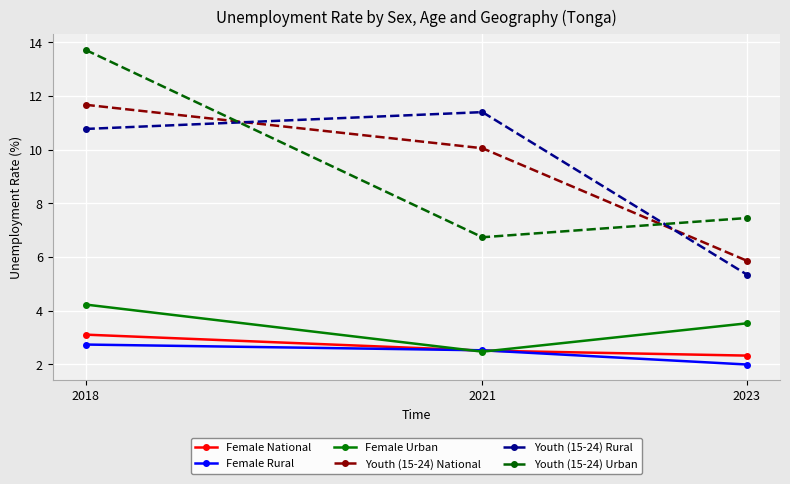

Which category has the highest value in the Female Urban series?

2018